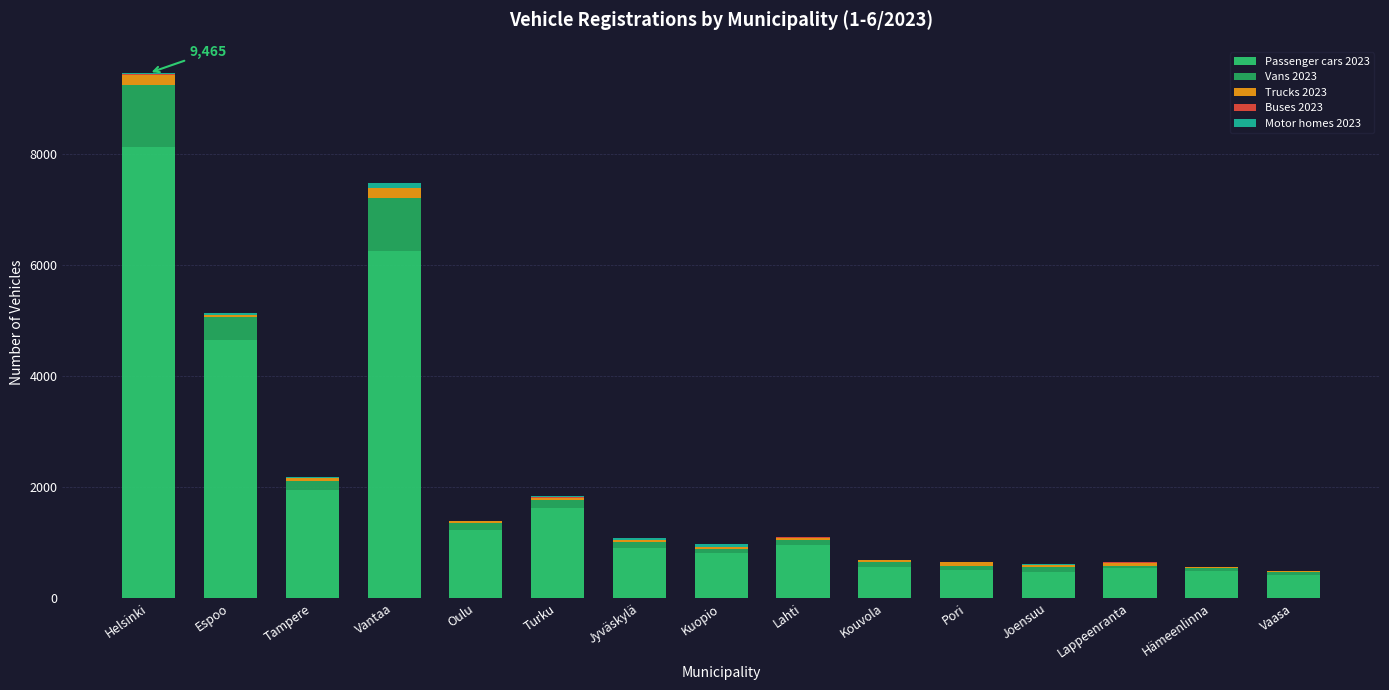

Does the chart contain stacked bars?

Yes